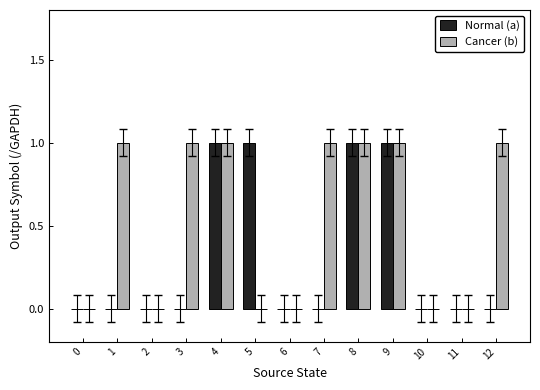

Reading right to left, list all the values displayed in this chart.

Normal (a): 0	0	0	1	1	0	0	1	1	0	0	0	0
Cancer (b): 1	0	0	1	1	1	0	0	1	1	0	1	0